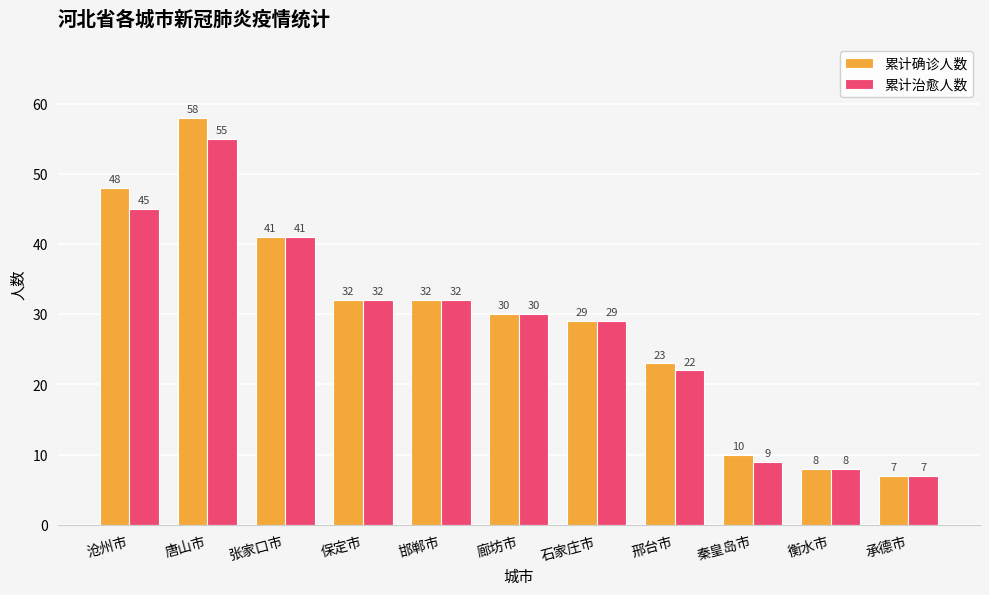

Where does the 累计确诊人数 series first go above 30?

沧州市